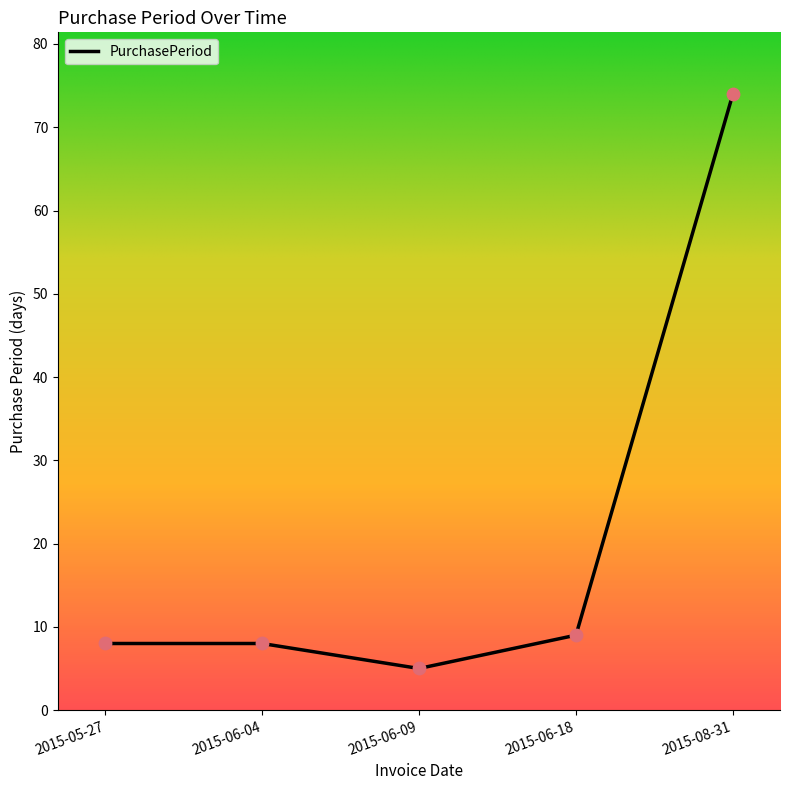

What is the ratio of the value at 2015-06-09 to the value at 2015-06-04?

0.6